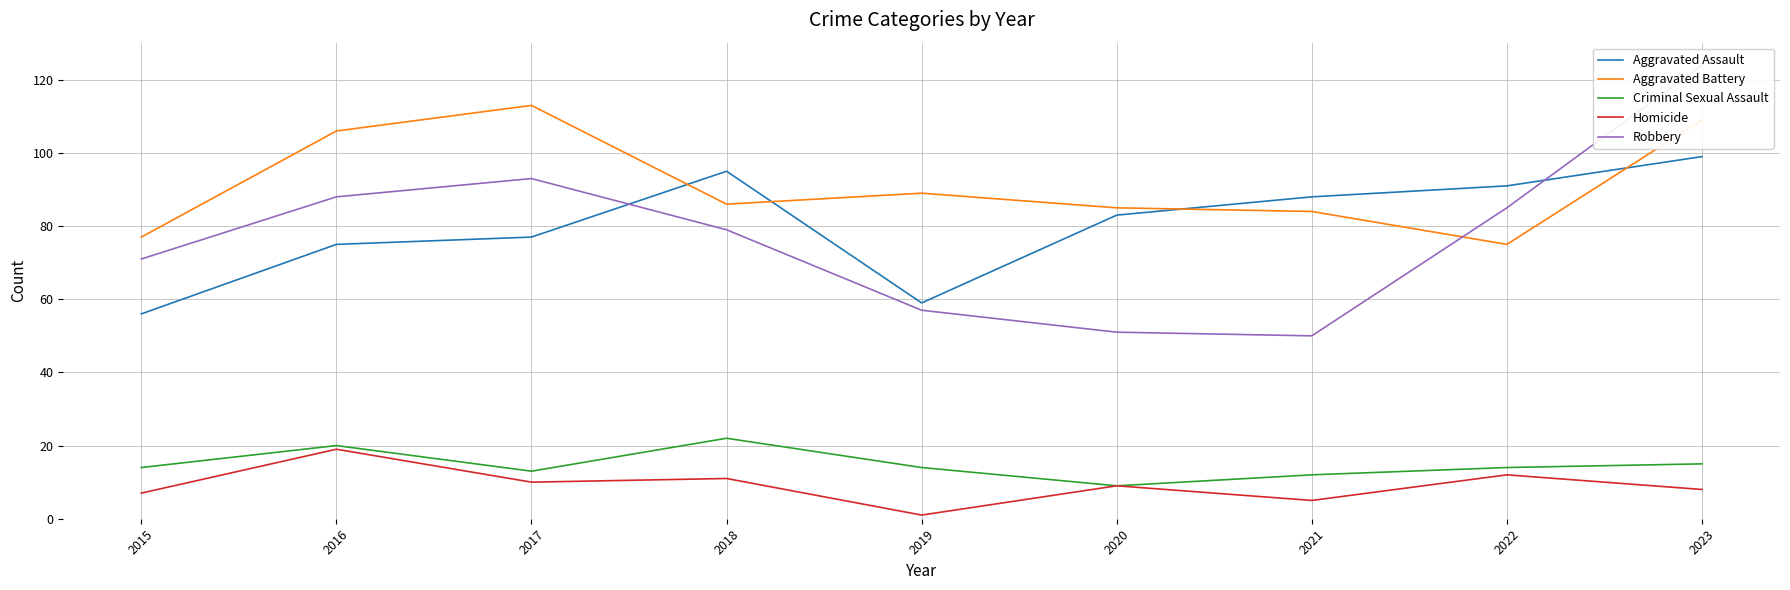

Between 2015 and 2023, which series saw the biggest shift?

Robbery